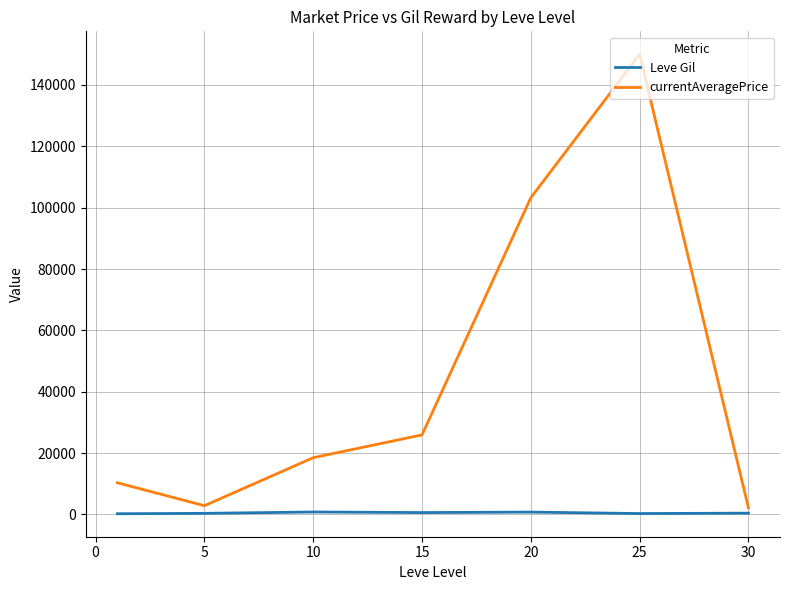

What is the difference between the maximum and minimum values in the currentAveragePrice series?

147851.7